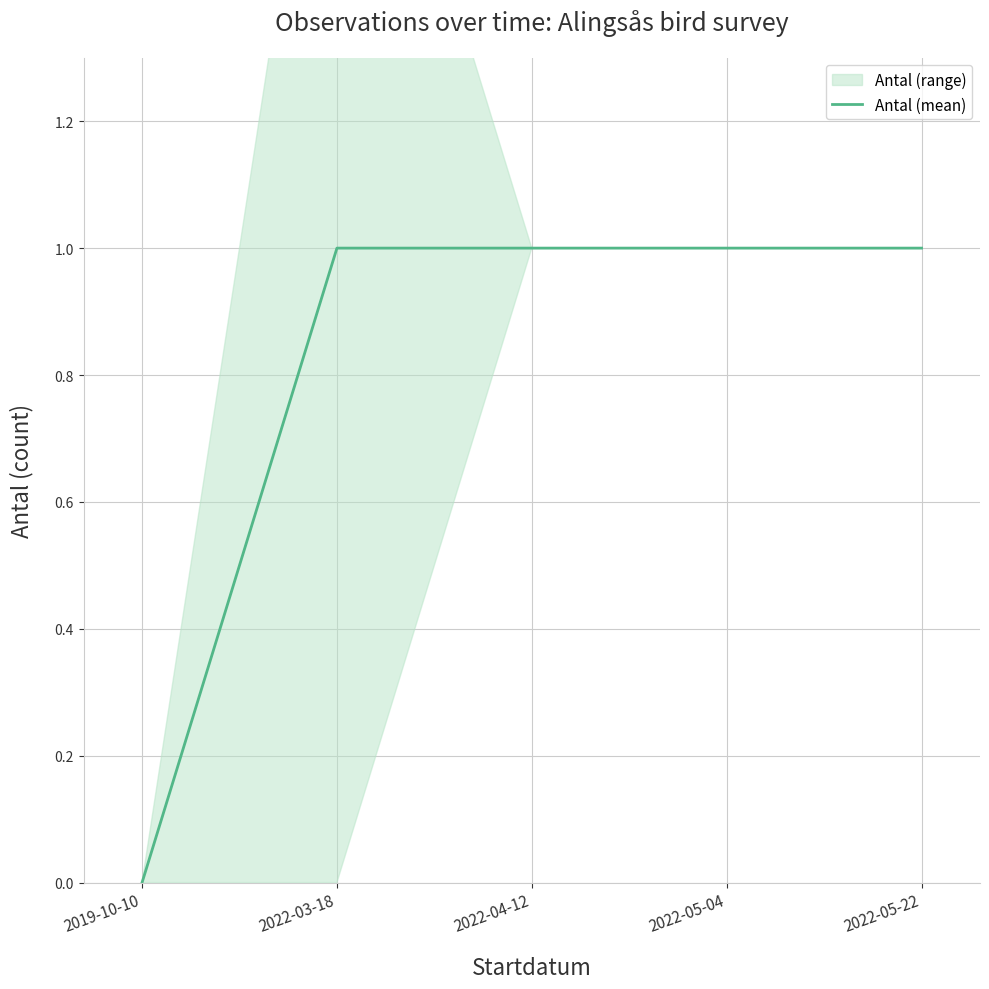

Count the values in the range 1 to 2.

4